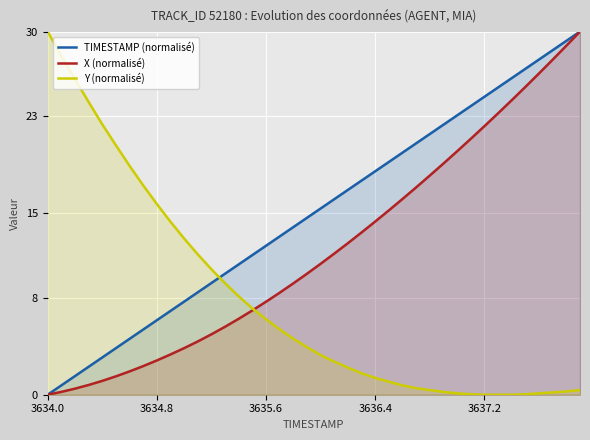

True or false: Y (normalisé) has a value of 6.2 at 3635.6.

True